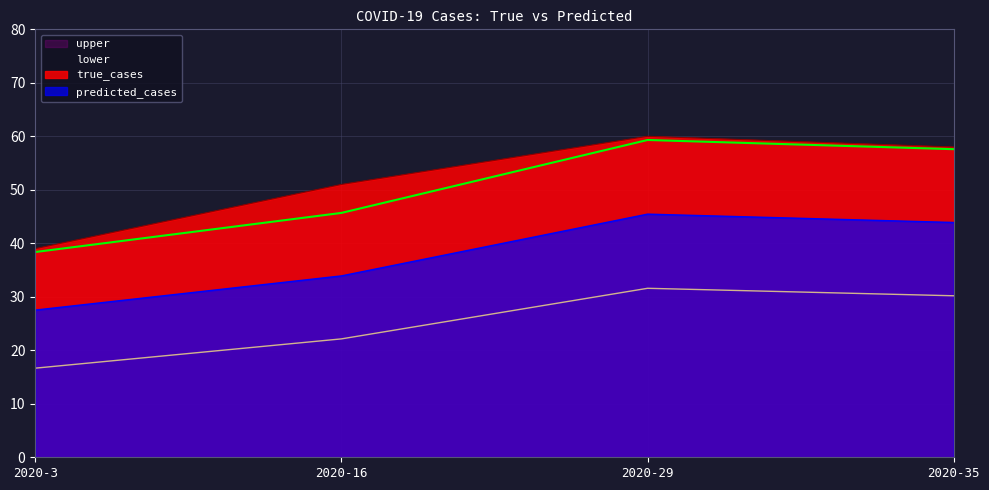

At which label is true_cases closest to 49?

2020-16